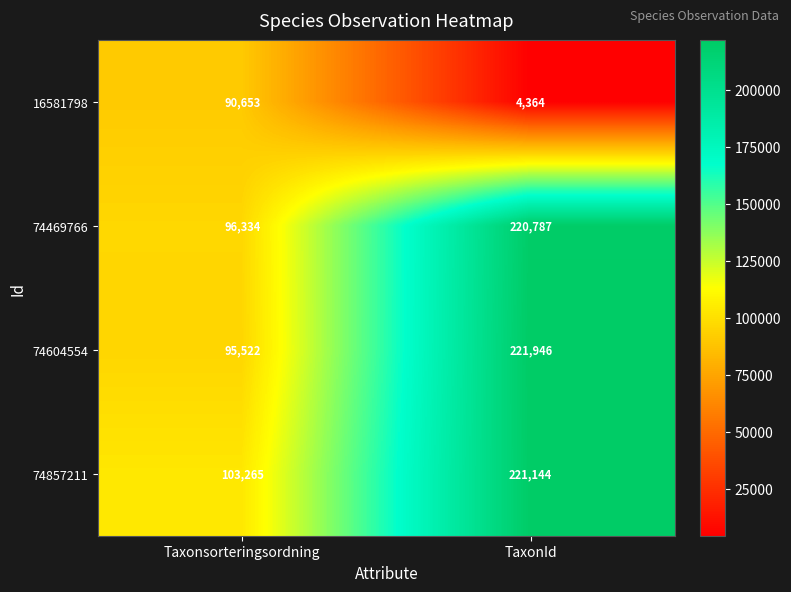

Reading right to left, transcribe all the data shown in this chart.

16581798: TaxonId=4364	Taxonsorteringsordning=90653
74469766: TaxonId=220787	Taxonsorteringsordning=96334
74604554: TaxonId=221946	Taxonsorteringsordning=95522
74857211: TaxonId=221144	Taxonsorteringsordning=103265